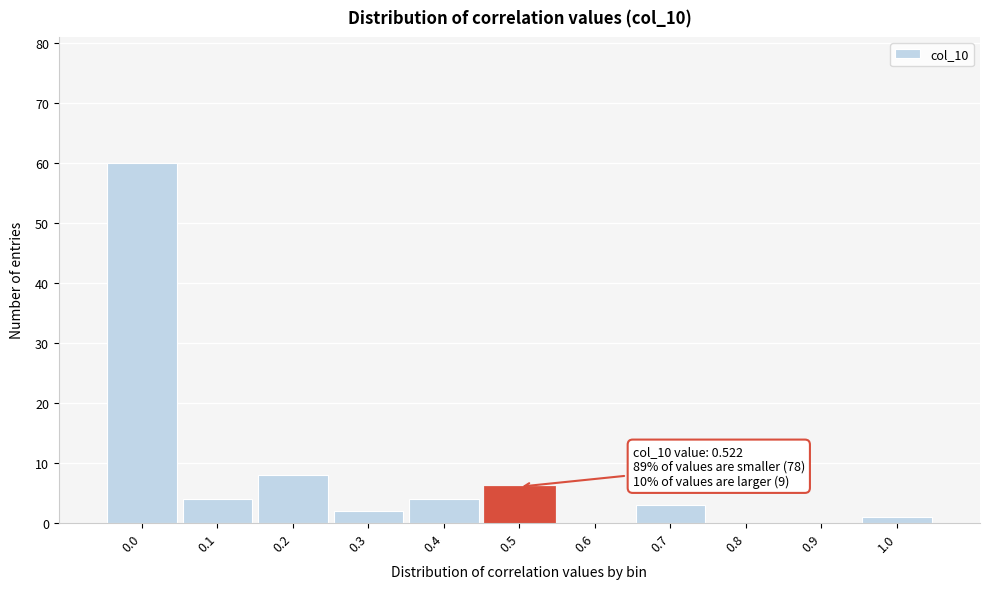

Reading right to left, what are all the values shown in this chart?

1.0=1	0.9=0	0.8=0	0.7=3	0.6=0	0.5=6	0.4=4	0.3=2	0.2=8	0.1=4	0.0=60